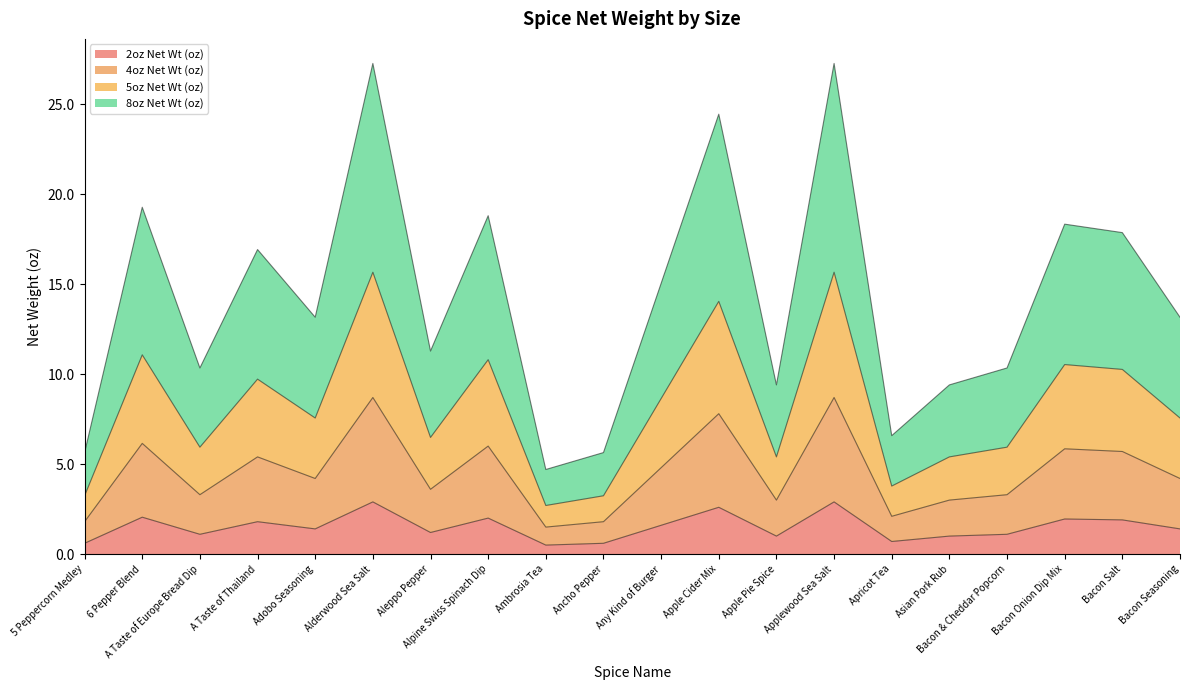

Which series has the largest total across all categories?

8oz Net Wt (oz)